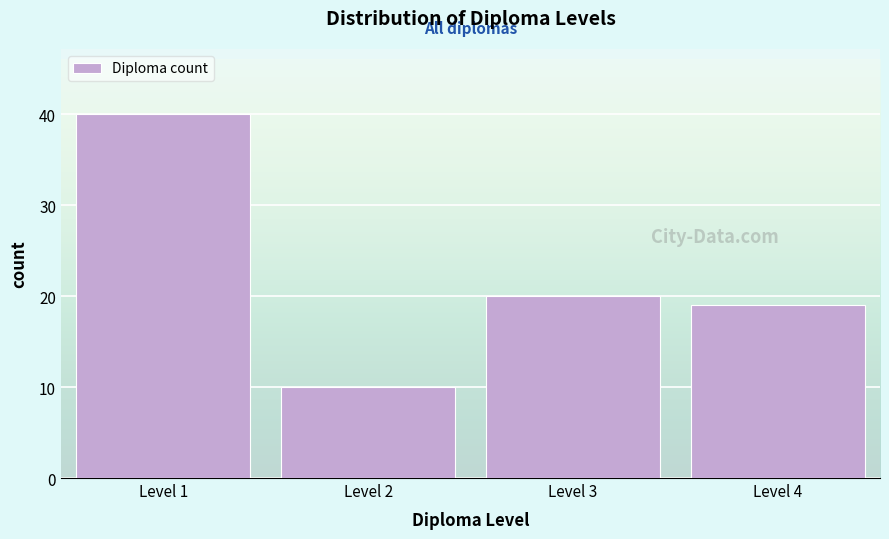

Reading right to left, extract all data points from this chart.

Level 4=19	Level 3=20	Level 2=10	Level 1=40